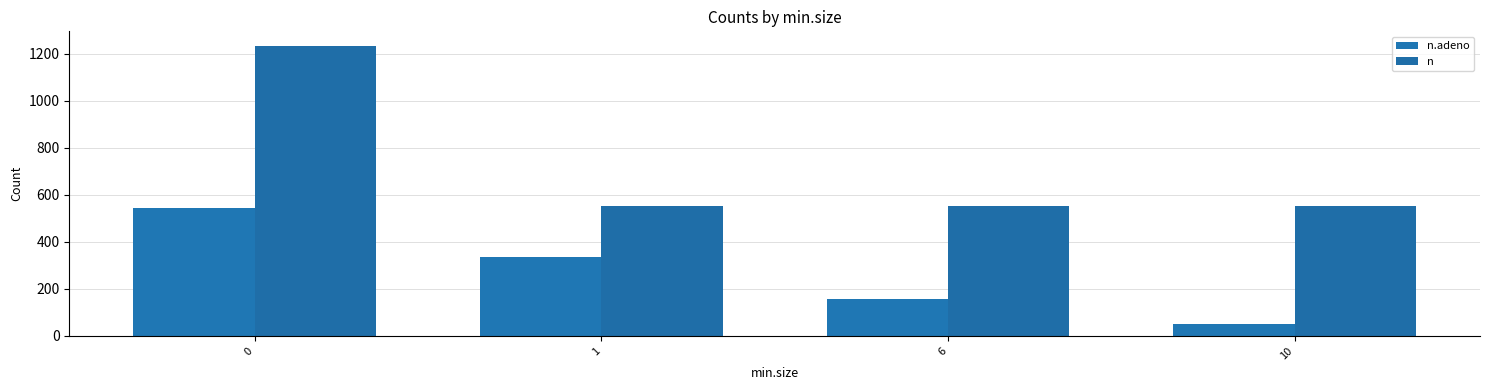

What is the difference between the n.adeno values at 6 and 10?

108